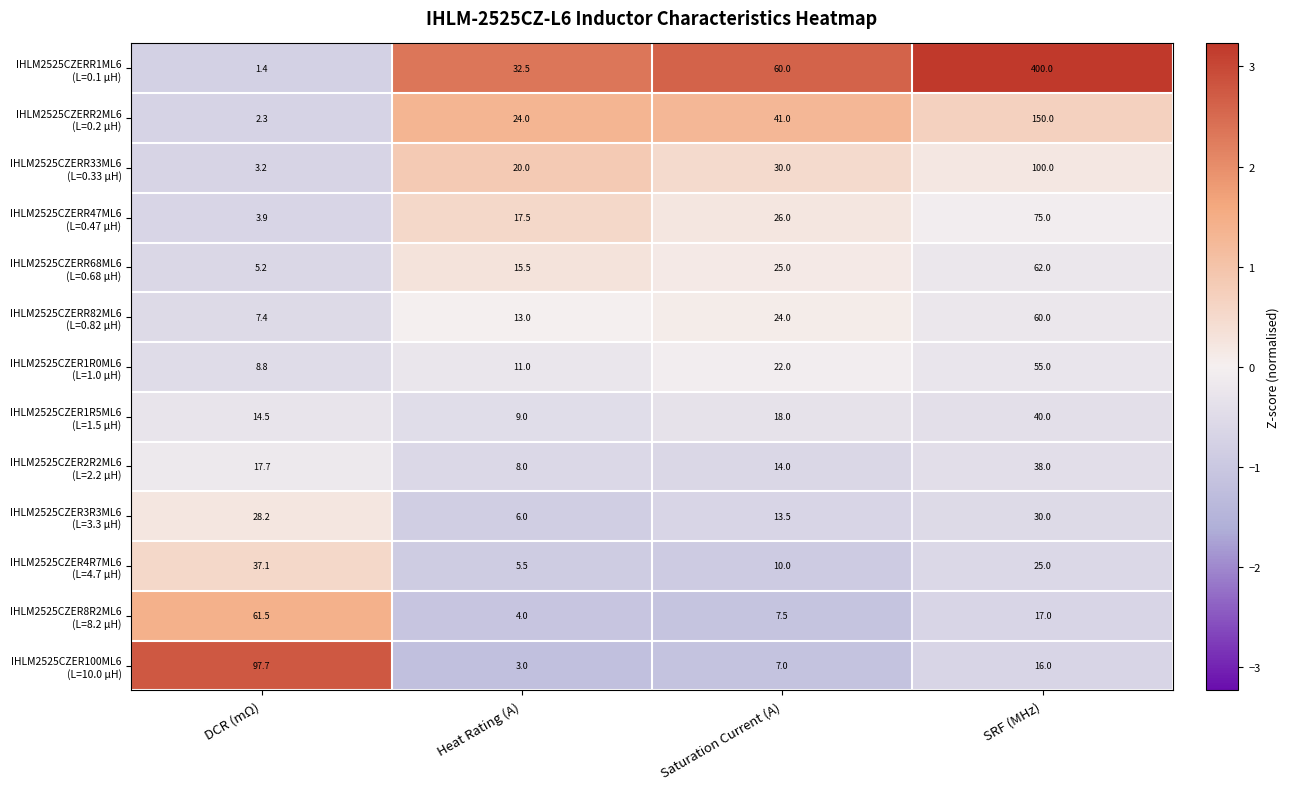

What is the spread (max minus min) of values at Heat Rating (A)?

29.5